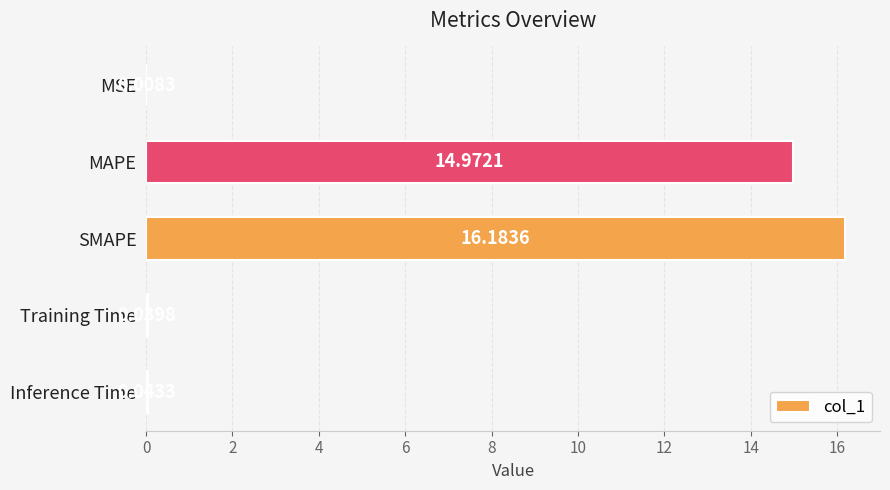

Are the bars horizontal?

Yes